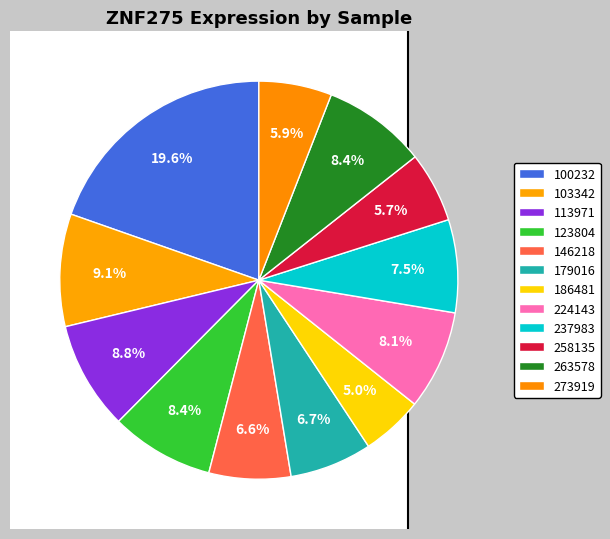

Which slice is the smallest?

186481